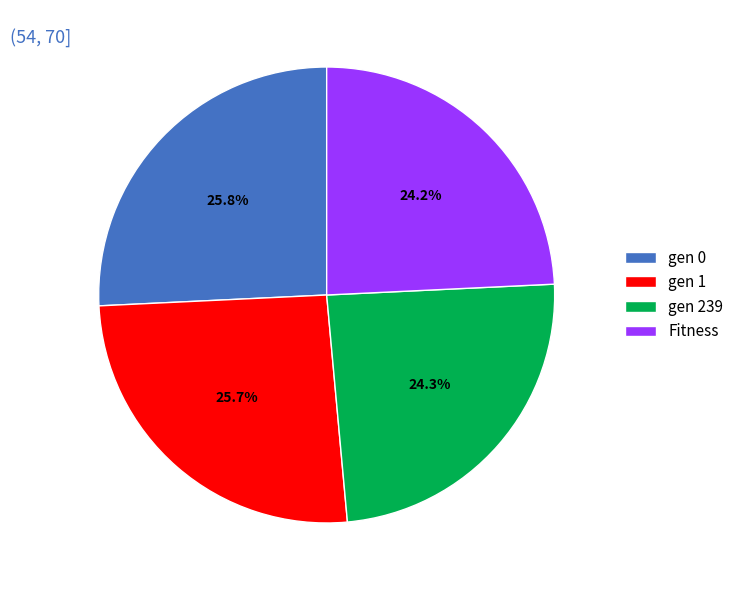

Does Fitness account for over 50% of the chart?

No